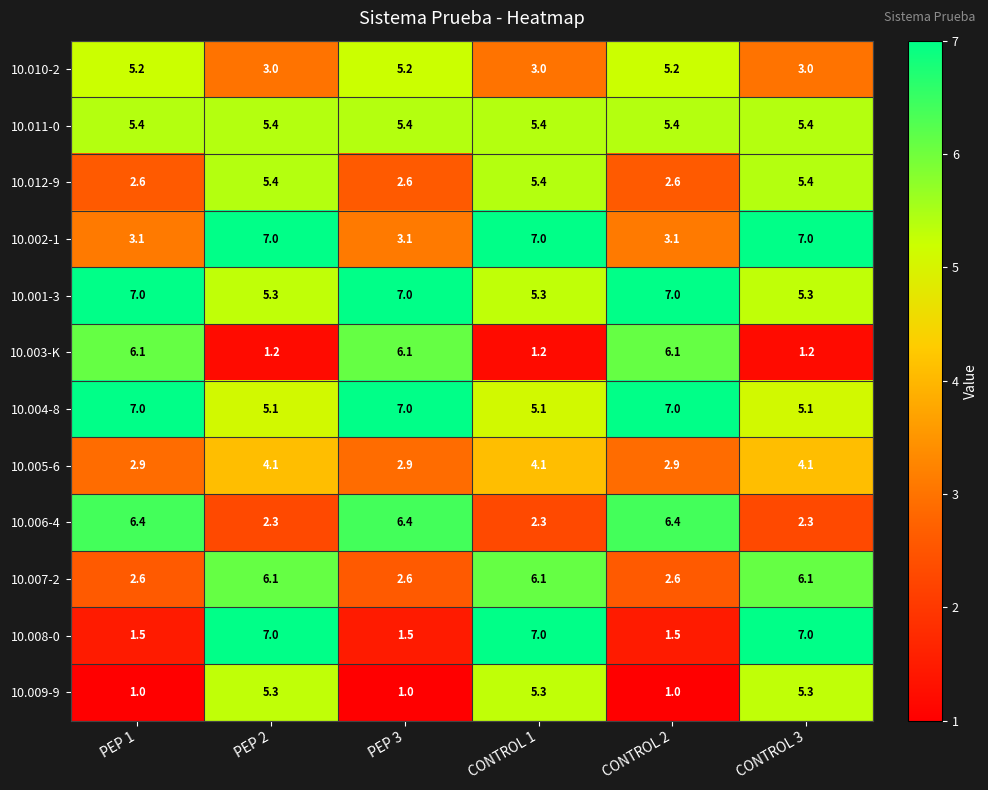

Is the value of 10.003-K at CONTROL 3 greater than the value of 10.010-2 at PEP 3?

No